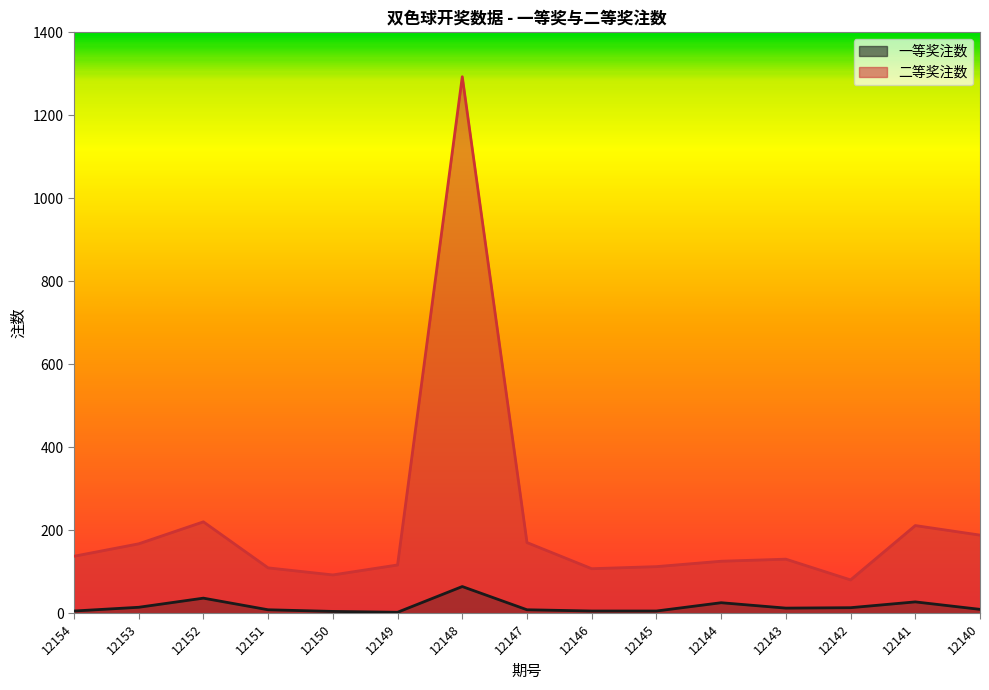

Does the chart display data point markers on the line(s)?

No